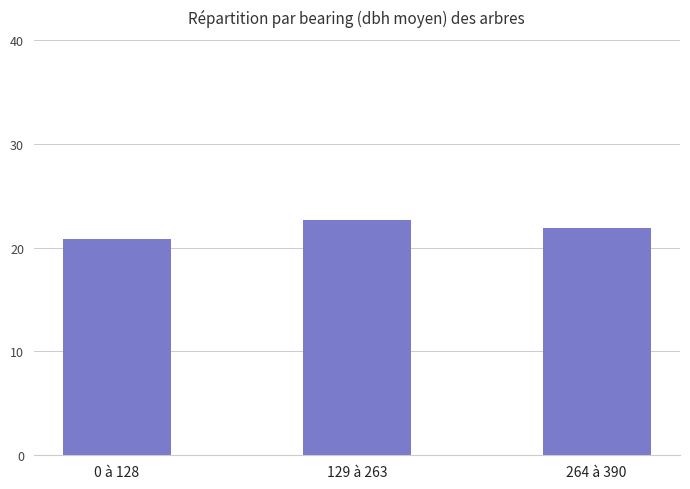

At which category does the chart reach its peak across all series?

129 à 263